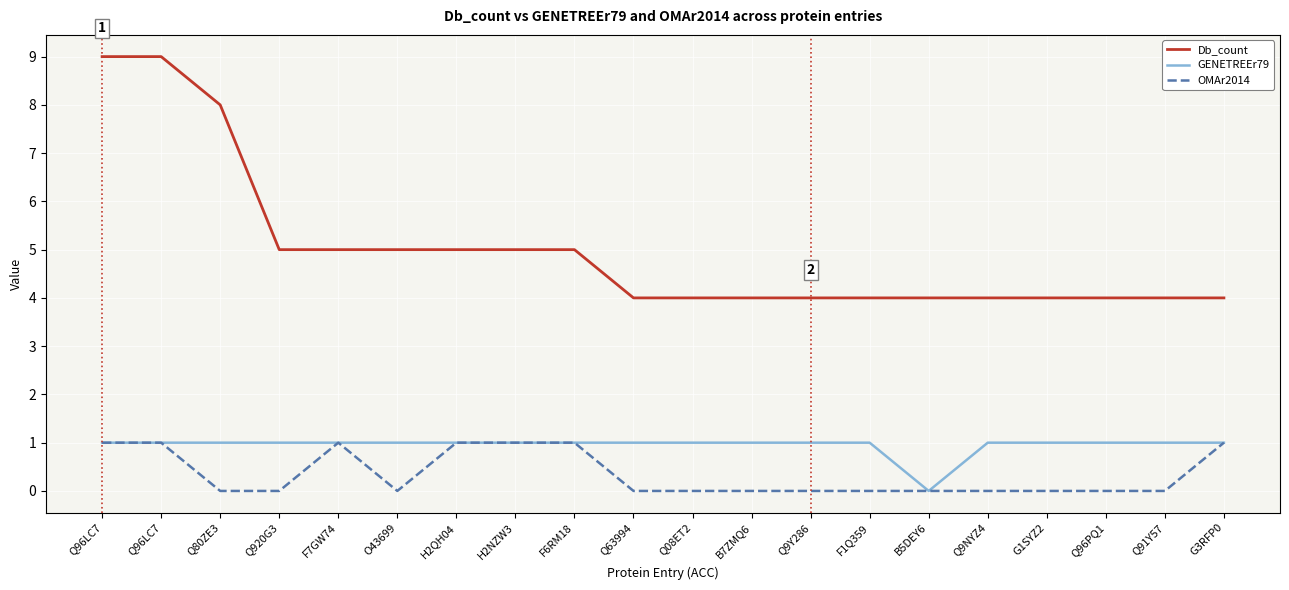

Is this an area chart (filled region under the line)?

No